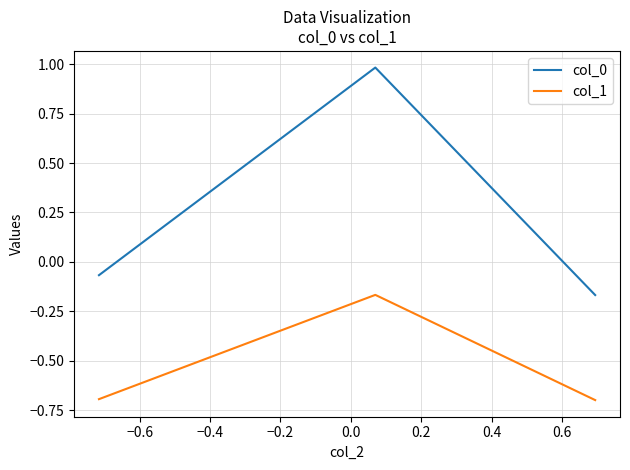

What is the greatest value displayed?

1.0